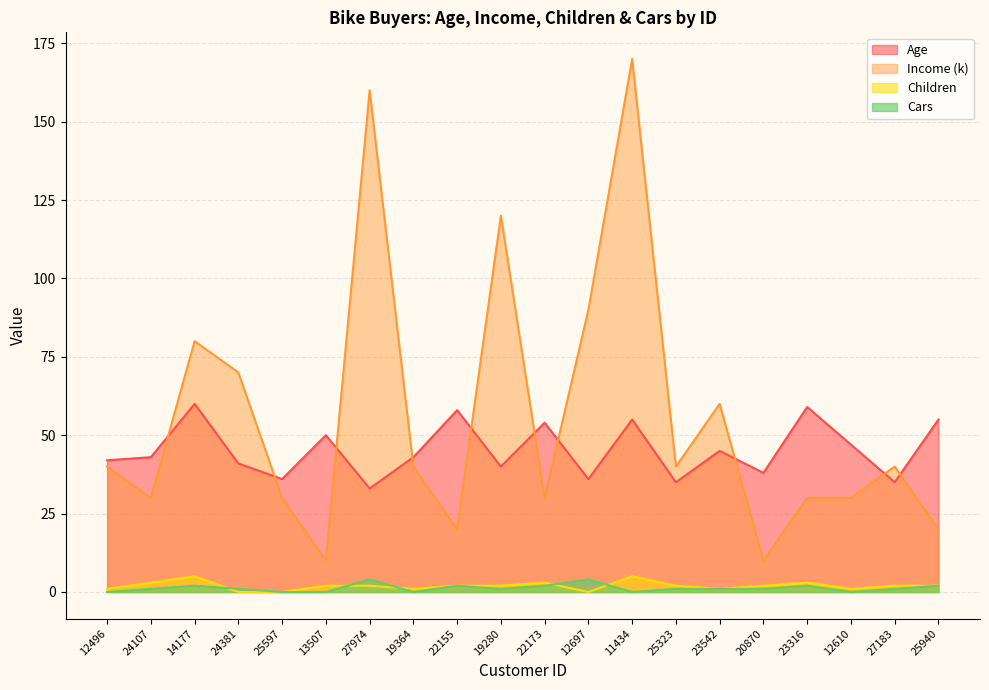

Which series has the largest total across all categories?

Income (k)